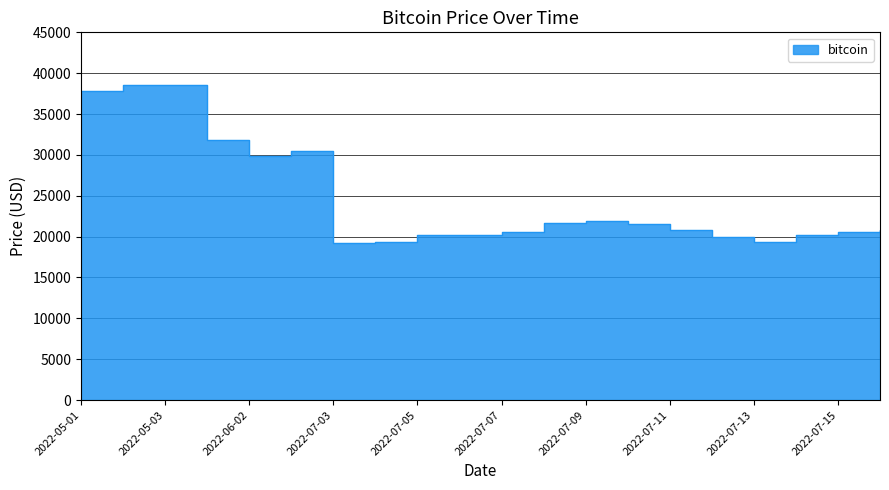

Which label corresponds to the largest value in the chart?

2022-05-03